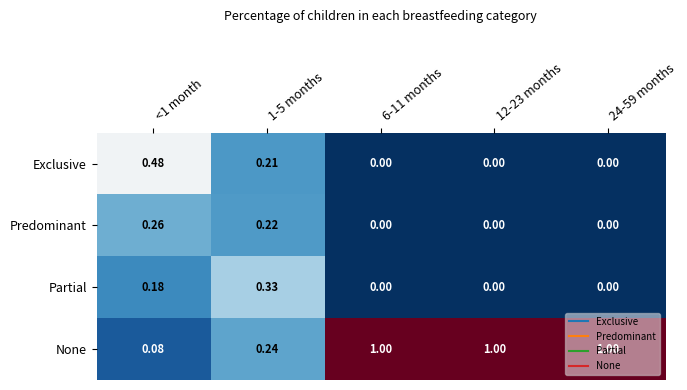

Which series has the largest total across all categories?

None